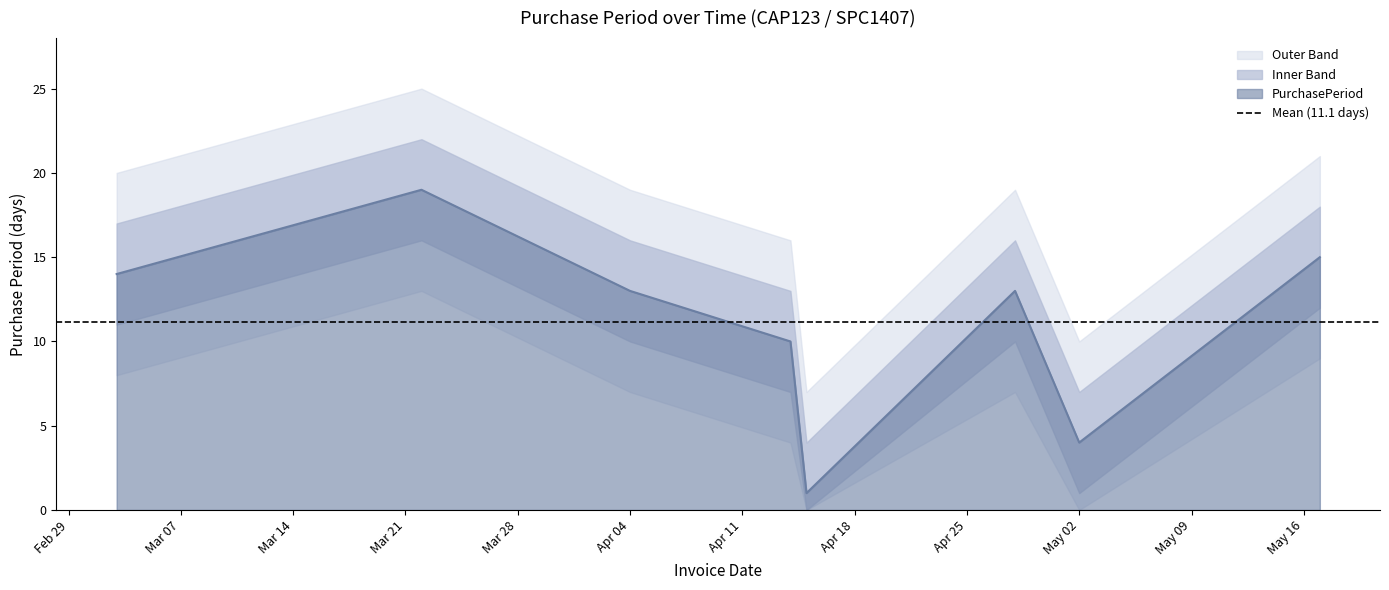

Rank the categories by value from highest to lowest.

2016-03-22, 2016-05-17, 2016-03-03, 2016-04-04, 2016-04-28, 2016-04-14, 2016-05-02, 2016-04-15